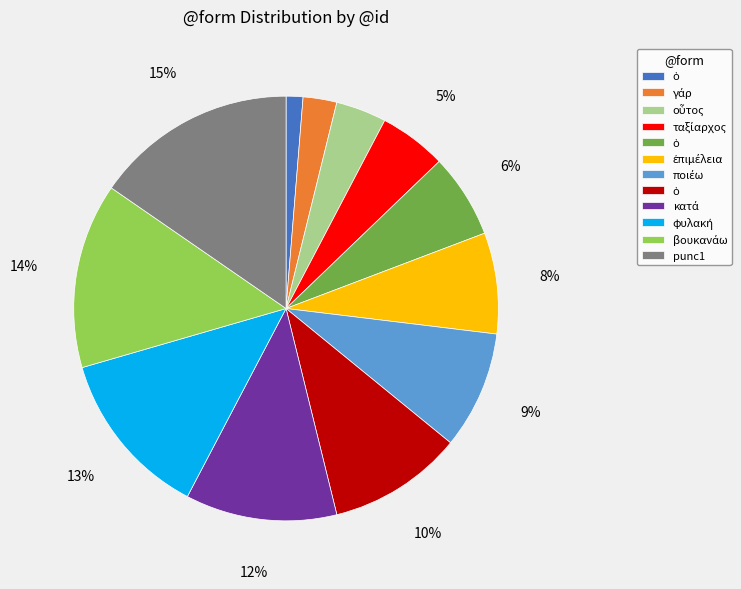

Is there any slice that represents more than half of the pie?

No